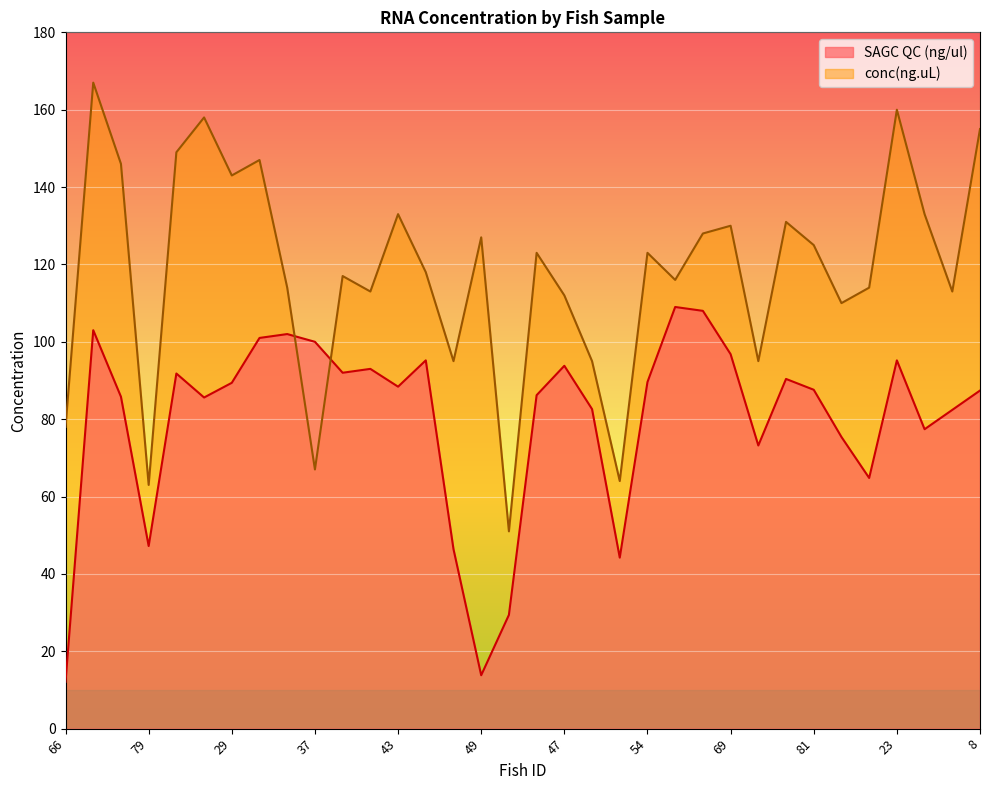

Between which two adjacent categories do conc(ng.uL) and SAGC QC (ng/ul) first intersect?

35 and 37